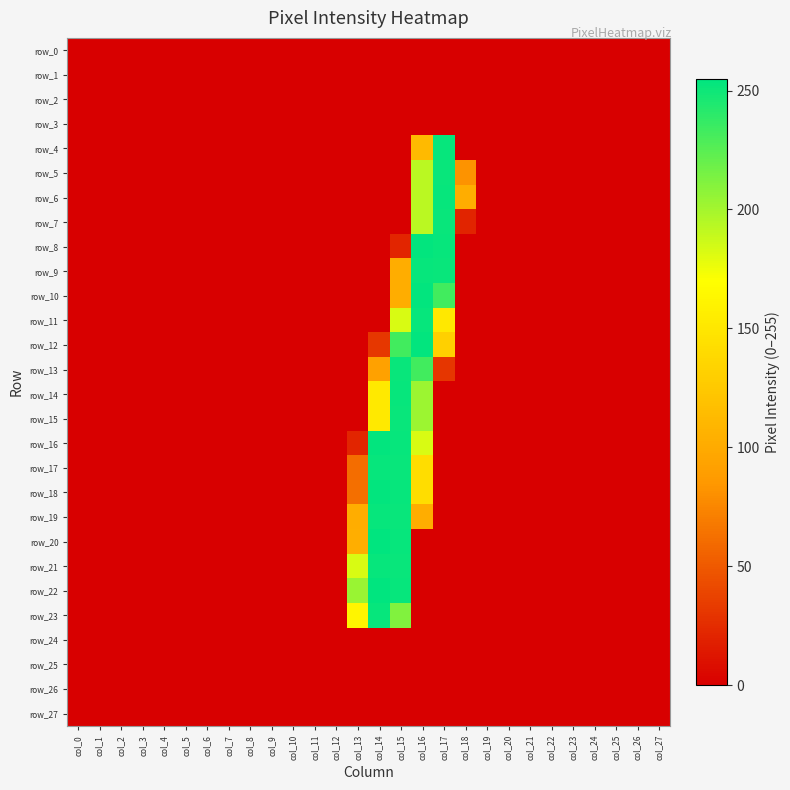

At which category is the sum across all series the highest?

col_15